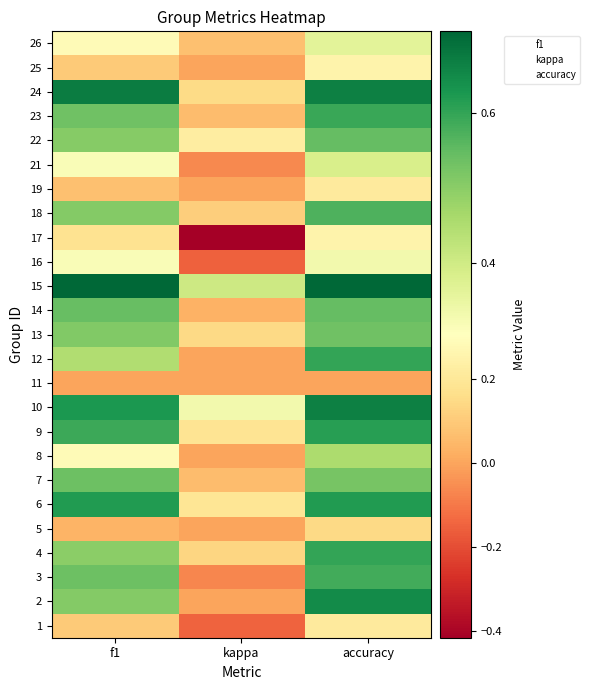

Reading right to left, what are all the values shown in this chart?

1: accuracy=0.2	kappa=-0.1	f1=0.1
2: accuracy=0.6	kappa=0.0	f1=0.5
3: accuracy=0.6	kappa=-0.1	f1=0.5
4: accuracy=0.6	kappa=0.1	f1=0.5
5: accuracy=0.1	kappa=0.0	f1=0.0
6: accuracy=0.6	kappa=0.2	f1=0.6
7: accuracy=0.5	kappa=0.1	f1=0.5
8: accuracy=0.5	kappa=0.0	f1=0.3
9: accuracy=0.6	kappa=0.2	f1=0.6
10: accuracy=0.7	kappa=0.3	f1=0.6
11: accuracy=0.0	kappa=0.0	f1=0.0
12: accuracy=0.6	kappa=0.0	f1=0.5
13: accuracy=0.5	kappa=0.1	f1=0.5
14: accuracy=0.5	kappa=0.0	f1=0.5
15: accuracy=0.7	kappa=0.4	f1=0.7
16: accuracy=0.3	kappa=-0.2	f1=0.3
17: accuracy=0.2	kappa=-0.4	f1=0.2
18: accuracy=0.6	kappa=0.1	f1=0.5
19: accuracy=0.2	kappa=0.0	f1=0.1
21: accuracy=0.4	kappa=-0.1	f1=0.3
22: accuracy=0.5	kappa=0.2	f1=0.5
23: accuracy=0.6	kappa=0.1	f1=0.5
24: accuracy=0.7	kappa=0.2	f1=0.7
25: accuracy=0.2	kappa=0.0	f1=0.1
26: accuracy=0.4	kappa=0.1	f1=0.3